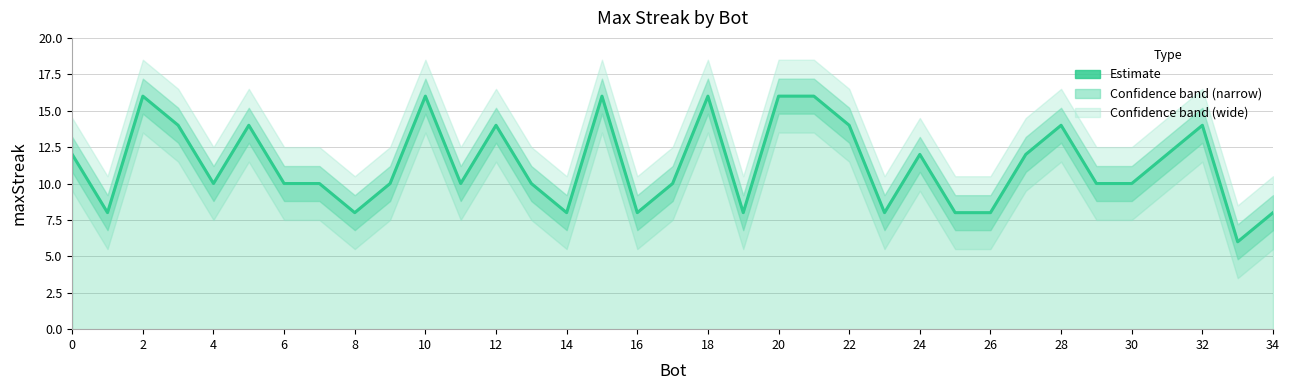

Between 20 and 25, which is larger?

20